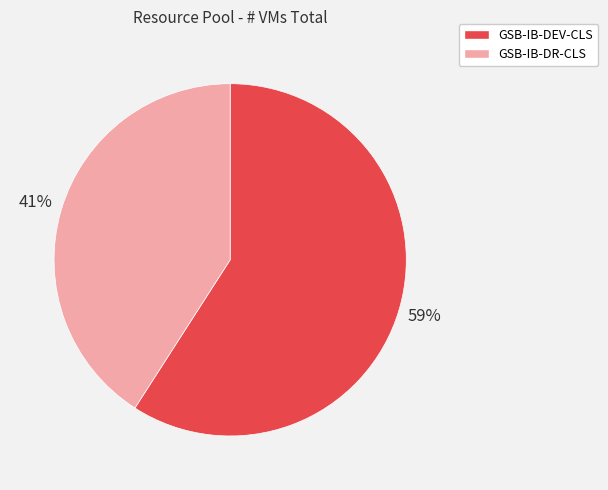

The GSB-IB-DEV-CLS slice represents 71% of the pie. True or false?

False